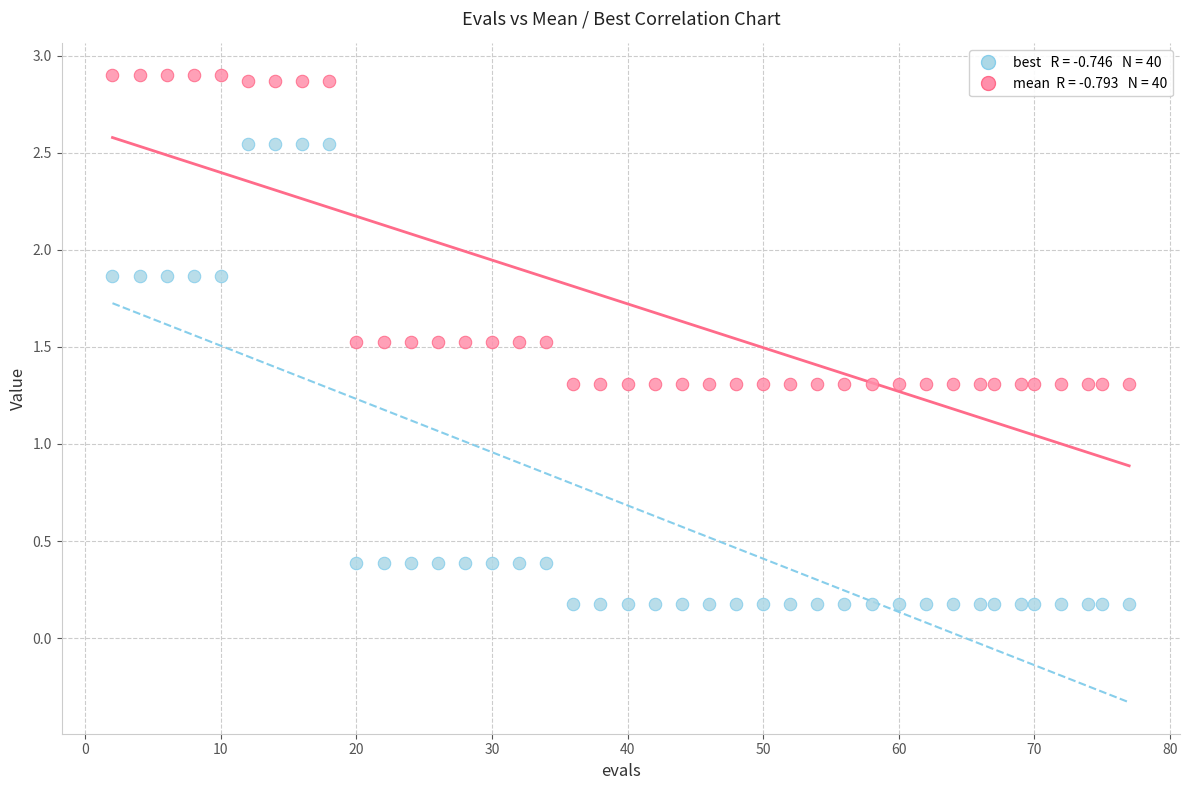

Across all data points, what is the range of Y values (max minus min)?

2.7